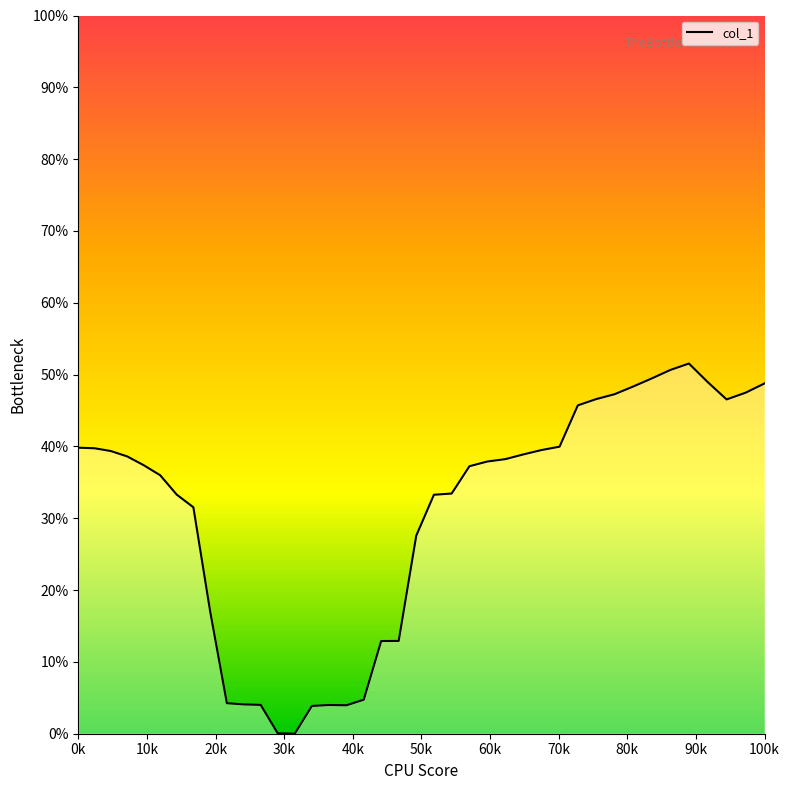

Does the chart have visible grid lines?

No